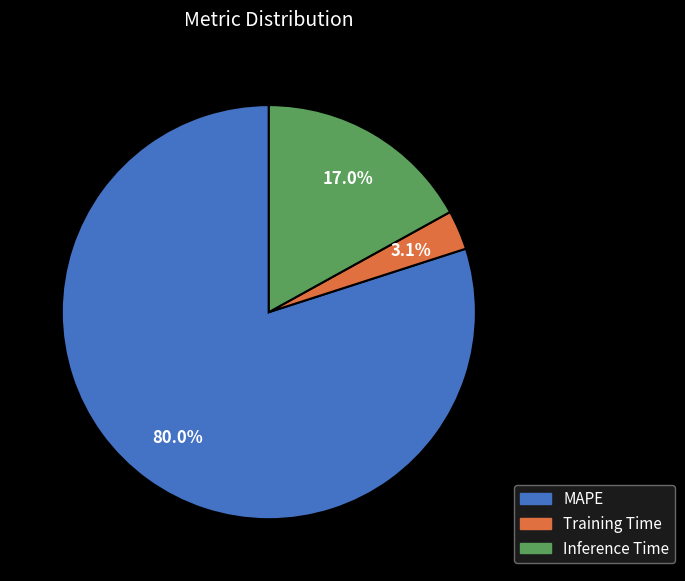

To the nearest percent, what is the difference between the Inference Time and MAPE slice percentages?

63%